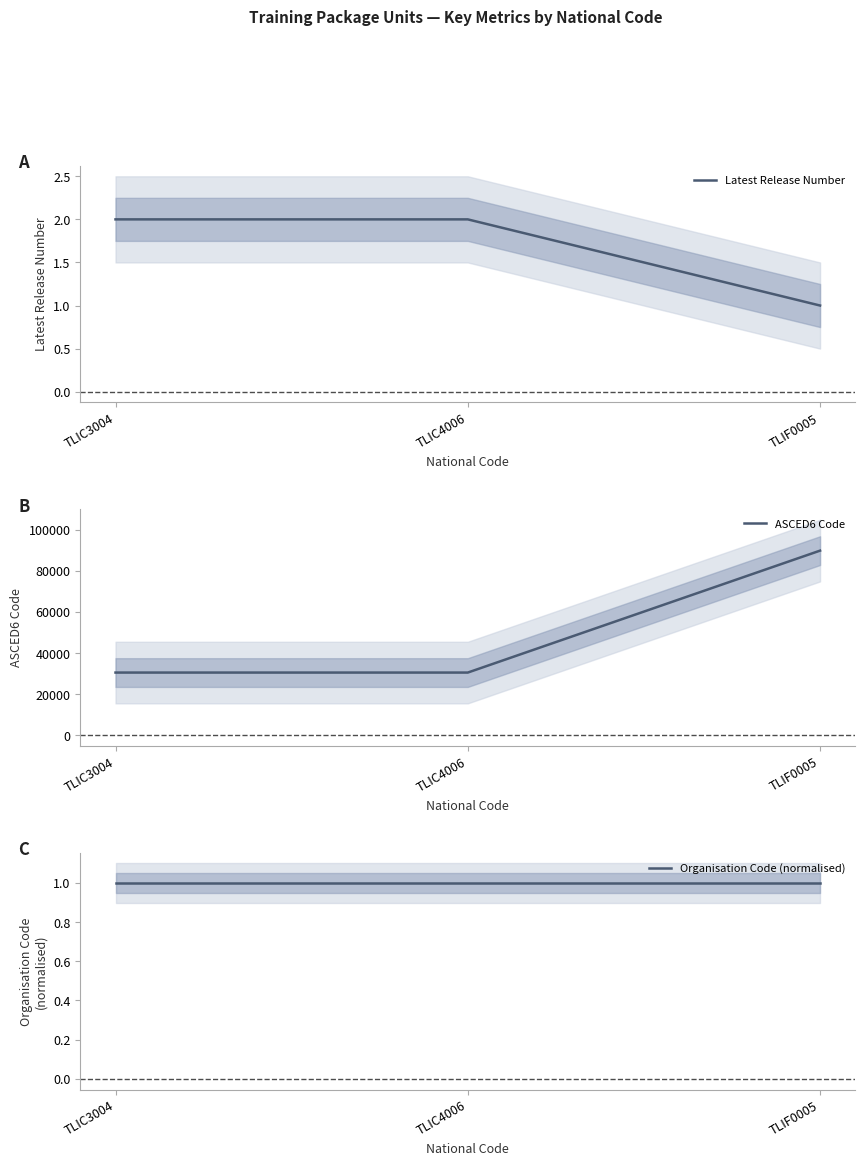

What value does the Organisation Code (normalised) series have at TLIC4006?

1